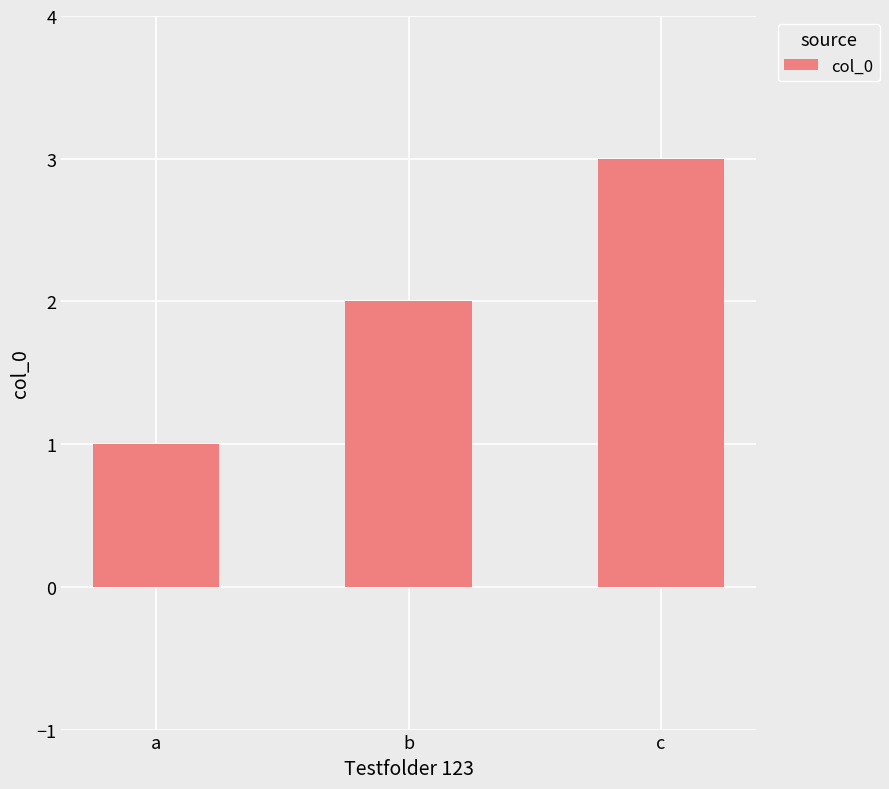

What is the change in value from b to c?

+1